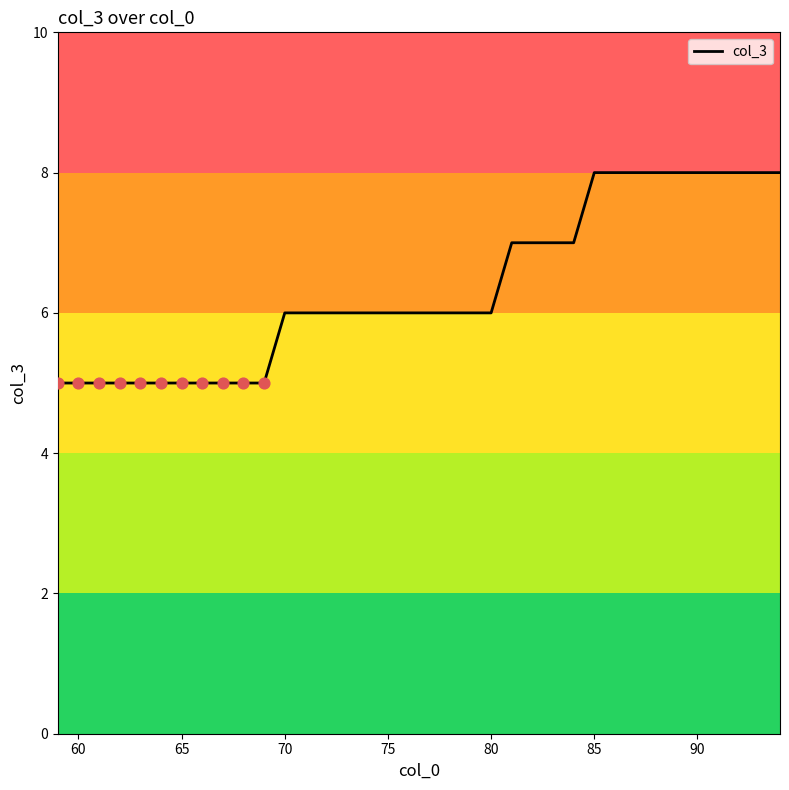

What is the smallest value displayed?

5